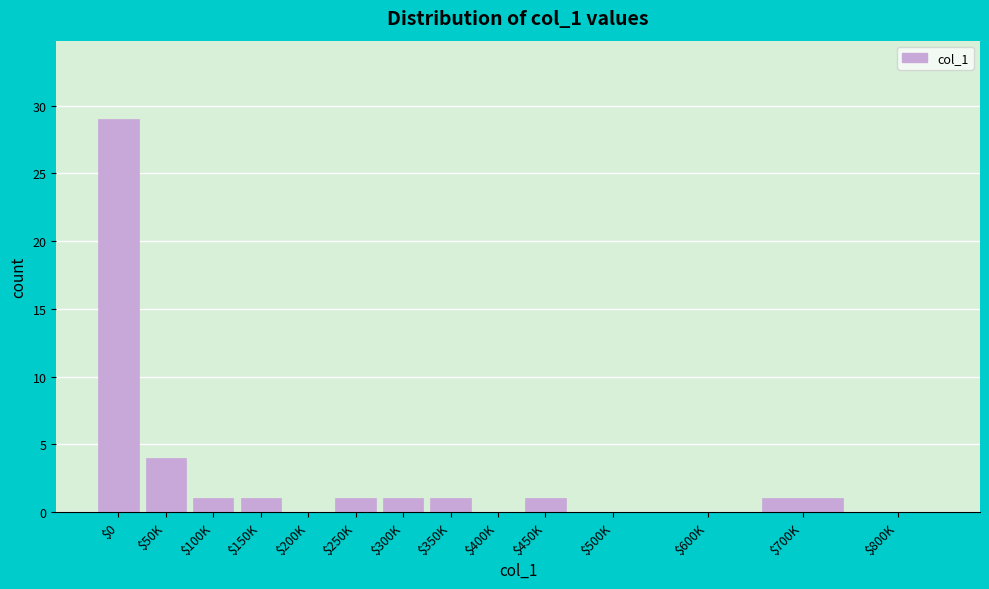

What is the sum of all values?

40